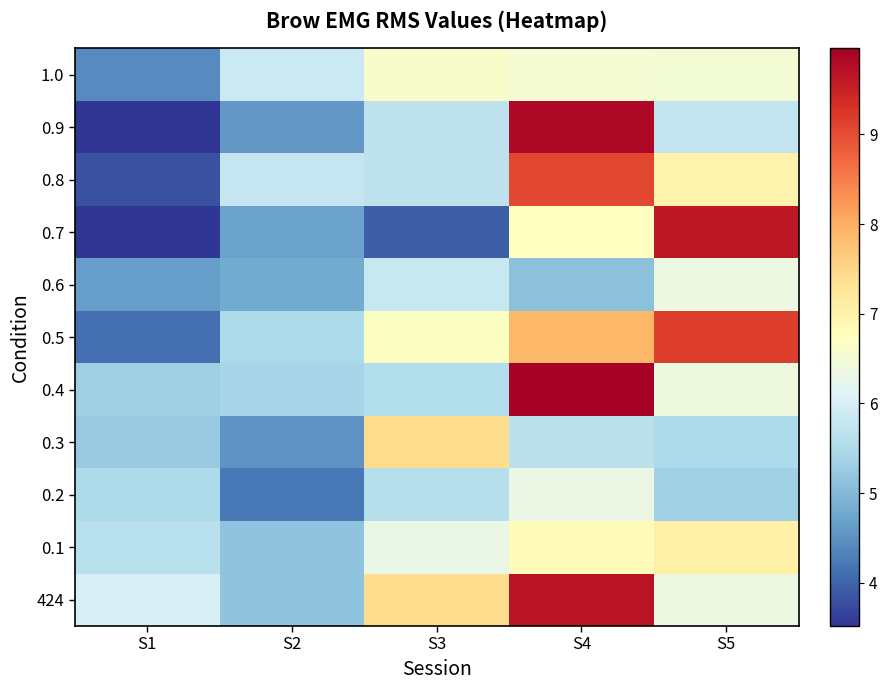

Which category has the highest value across all series?

S4